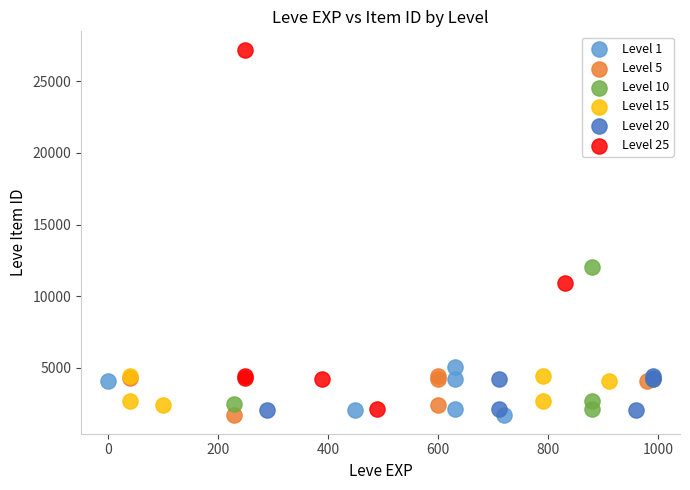

Which series reaches the maximum Y coordinate?

Level 25